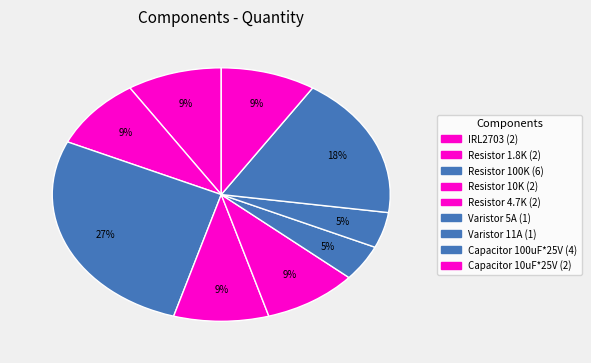

To the nearest percent, what portion does Resistor 1.8K represent?

9%